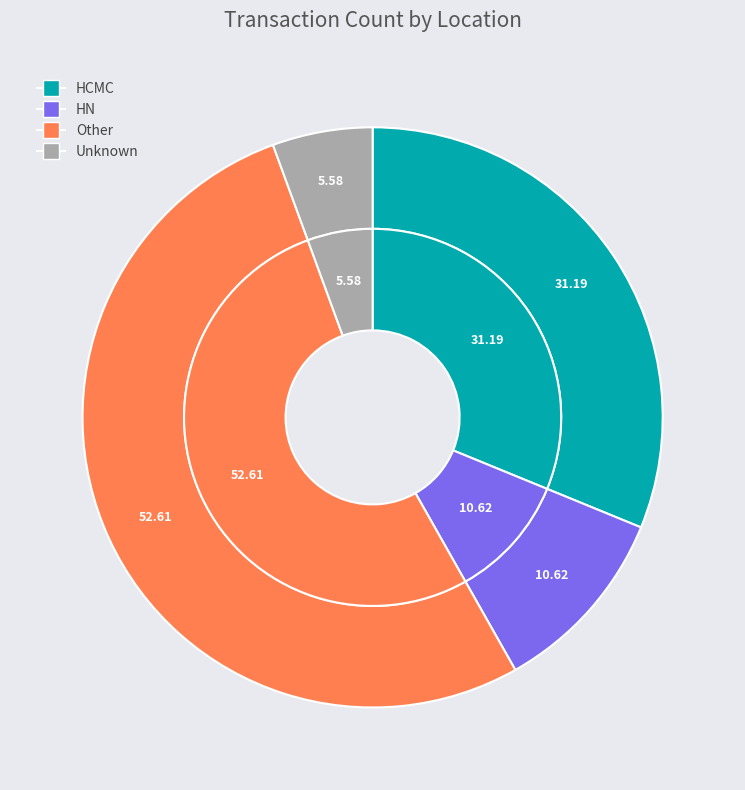

To the nearest percent, what is the difference between the HCMC and Unknown slice percentages?

26%